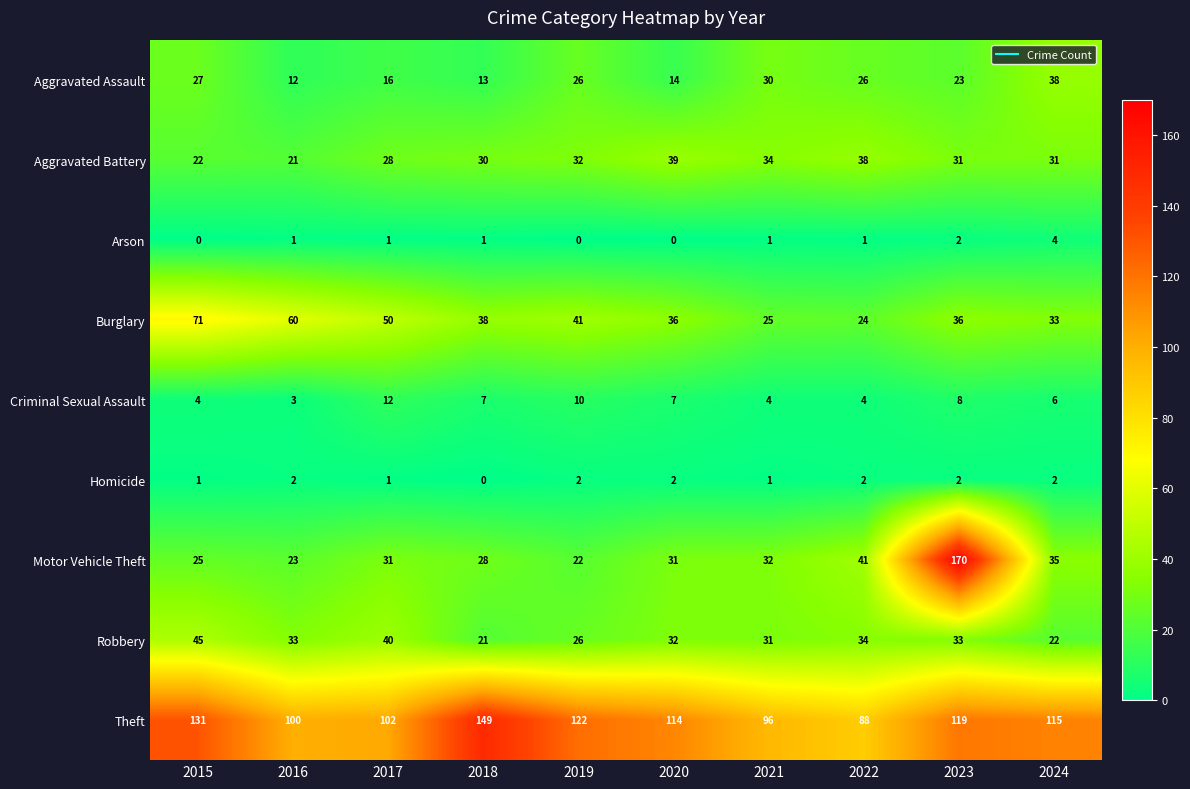

At how many categories does at least one series exceed 9?

10